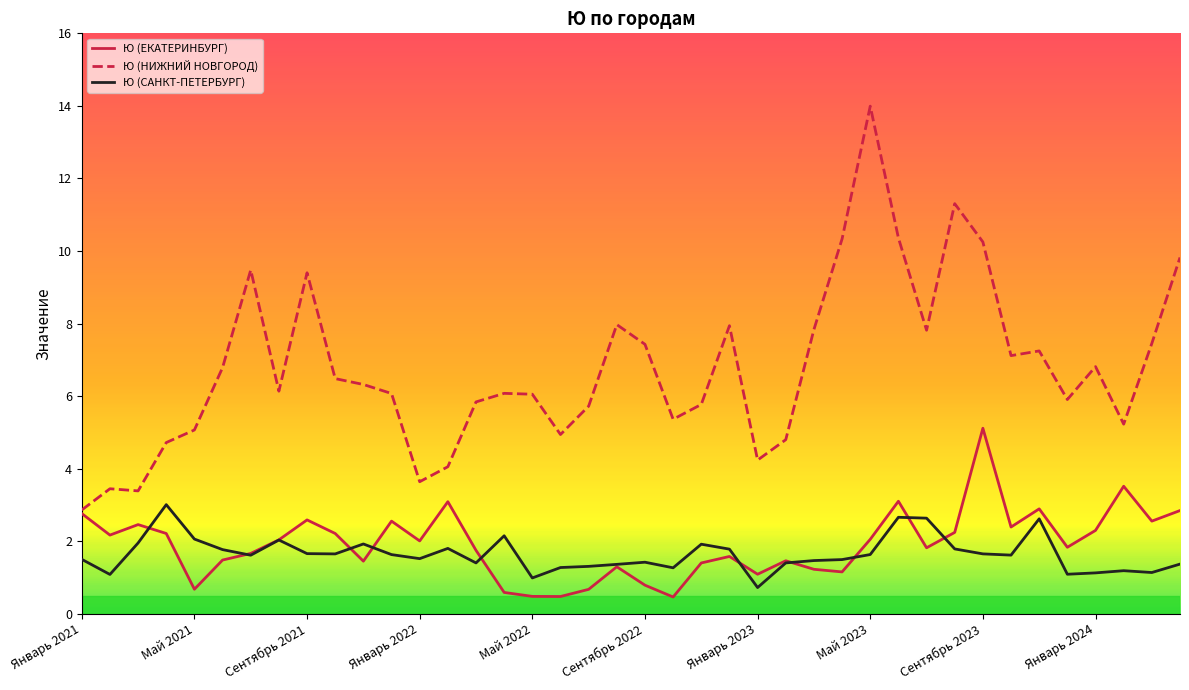

True or false: Ю (САНКТ-ПЕТЕРБУРГ) and Ю (НИЖНИЙ НОВГОРОД) intersect in this chart.

False